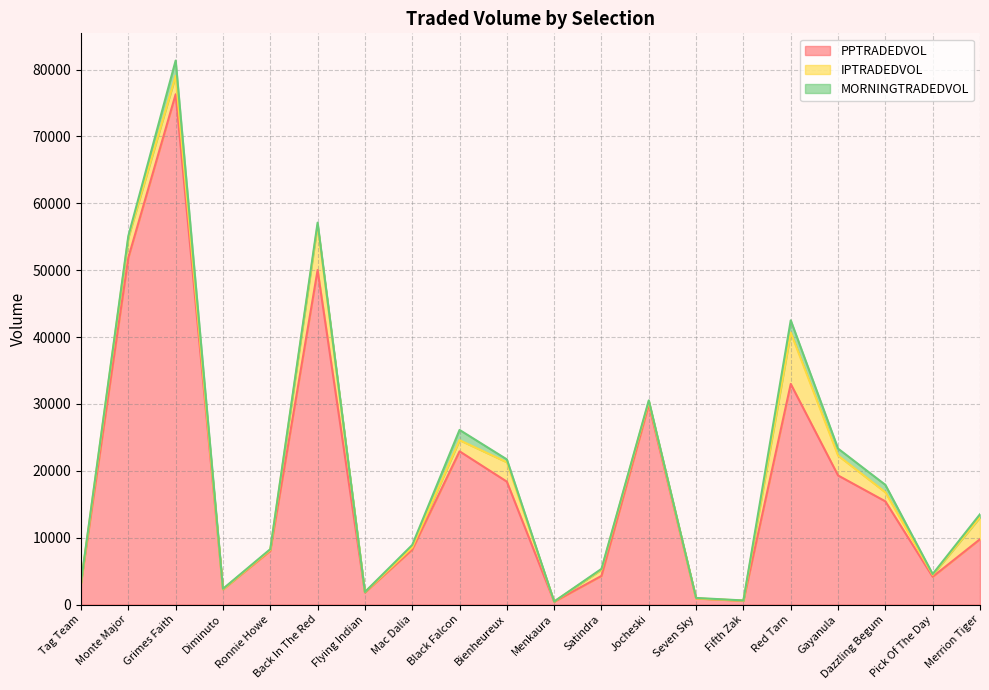

What is the label of the 18th point from the left?

Dazzling Begum